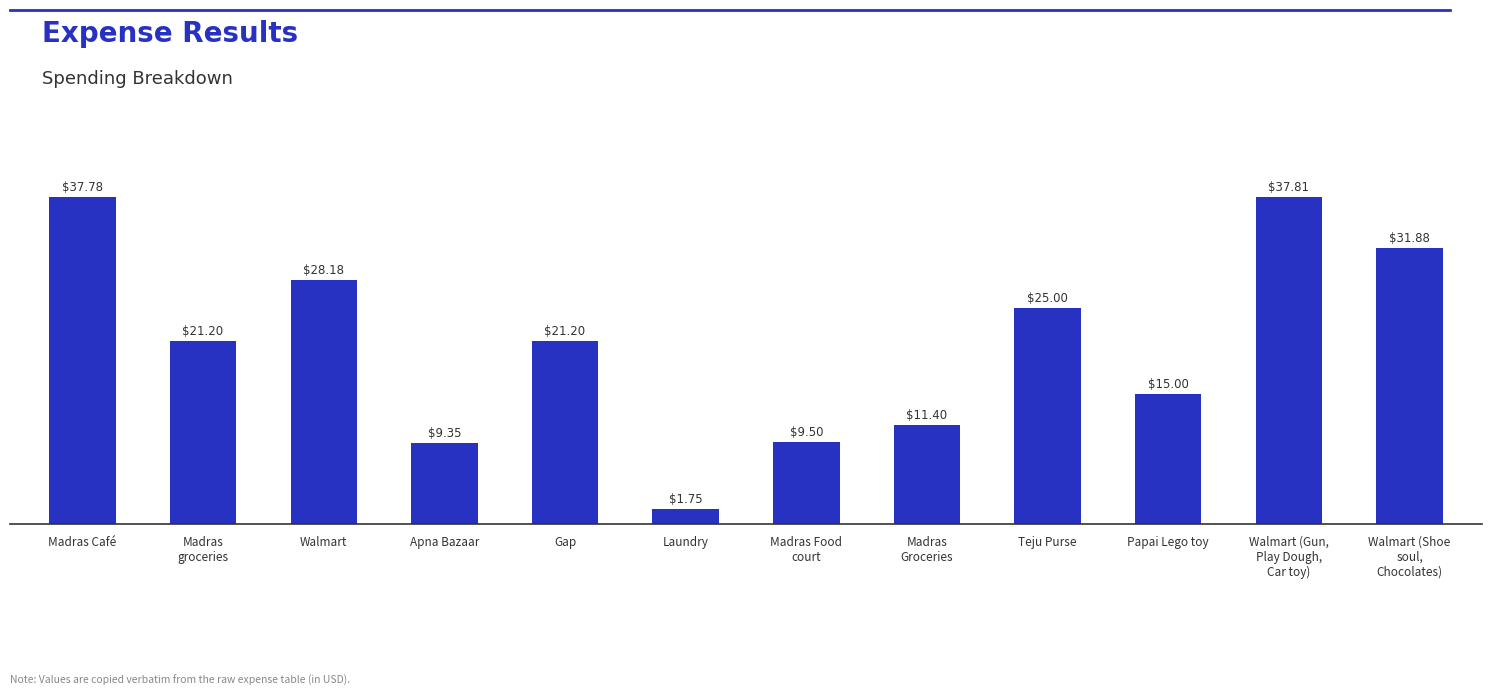

Where does the data first go above 21?

Madras Café